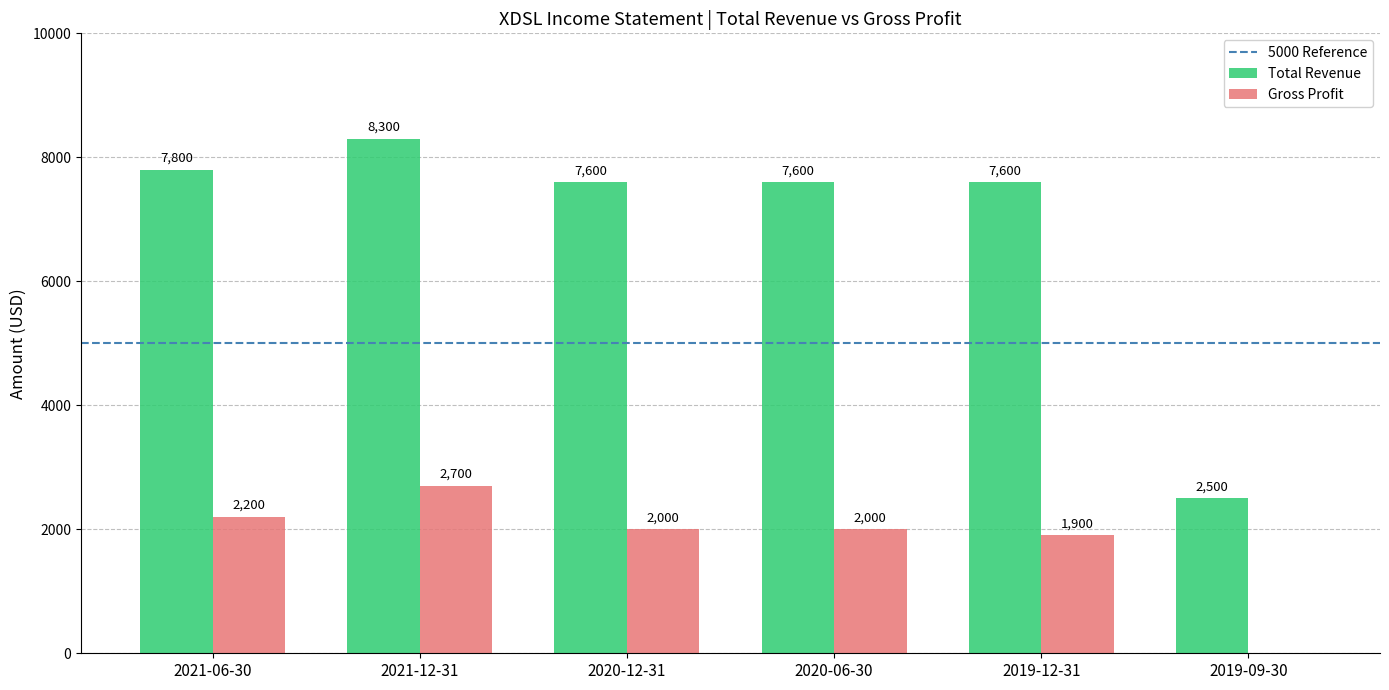

At which label does Total Revenue reach its peak?

2021-12-31